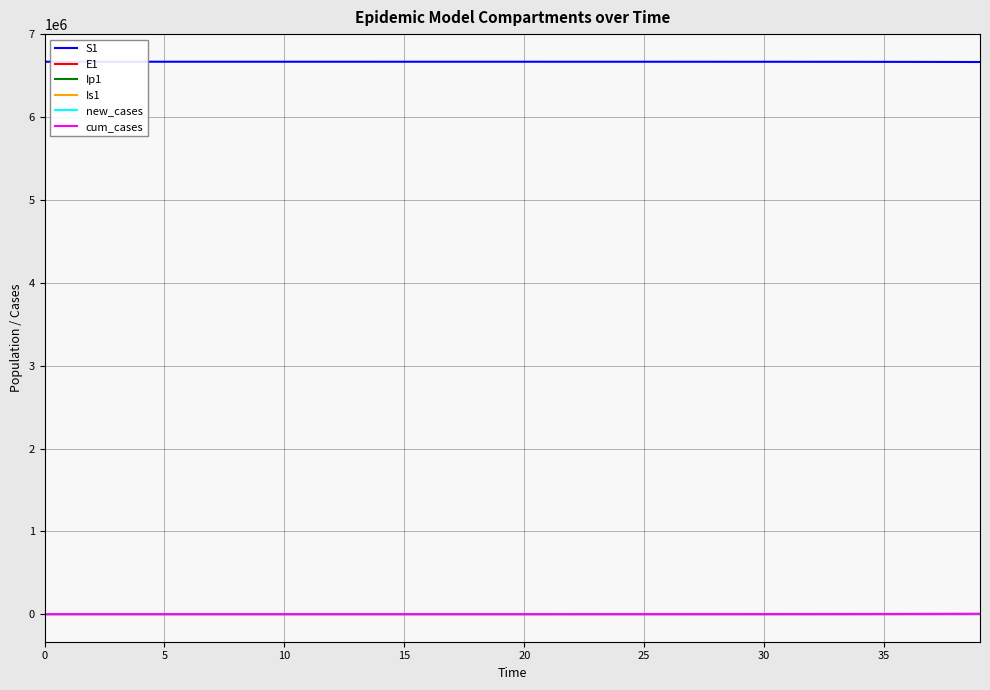

Does the chart display data point markers on the line(s)?

No